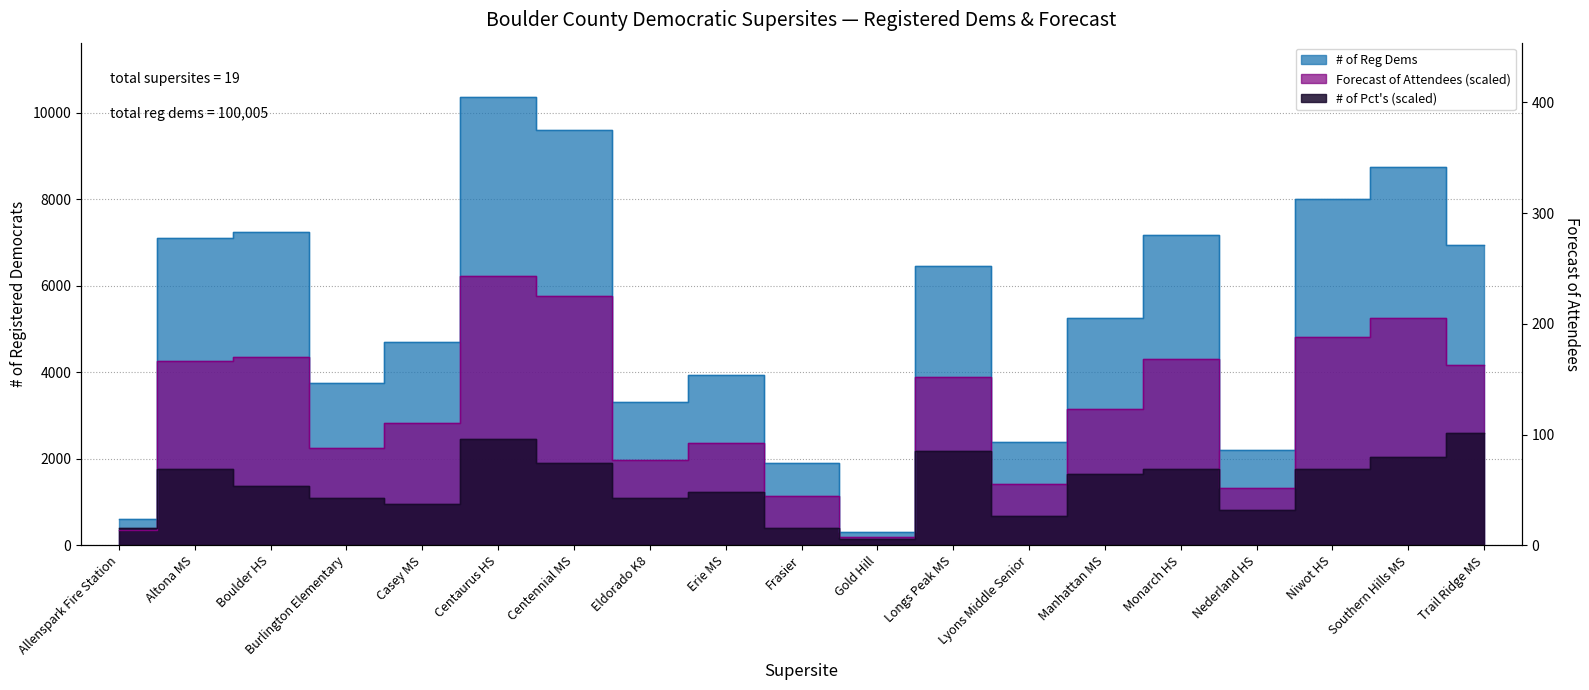

At which category does the chart reach its minimum across all series?

Gold Hill